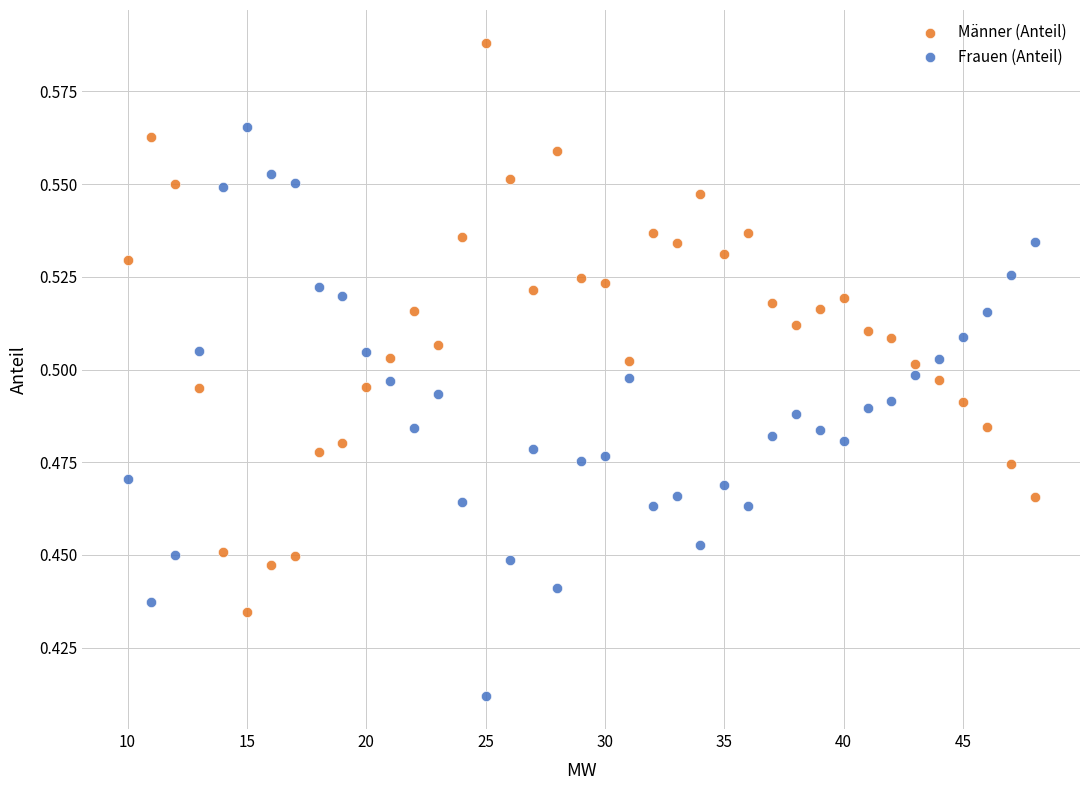

What are all the series names shown in the legend?

Männer (Anteil), Frauen (Anteil)